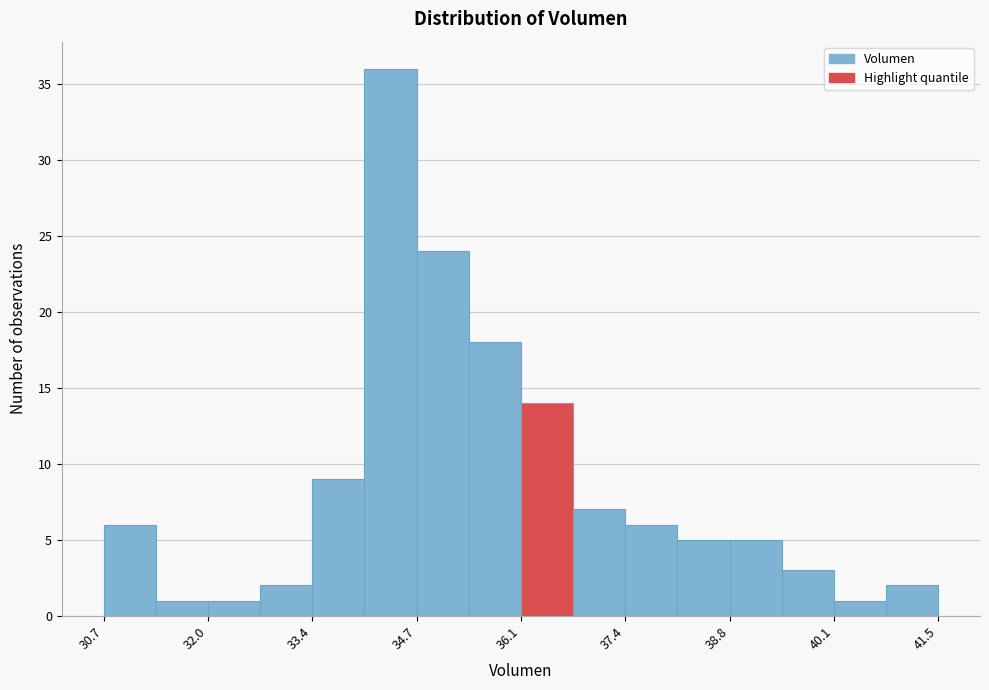

Around what value on the x-axis is the tallest bar? Give the approximate position of its centre, as read against the axis.

34.4